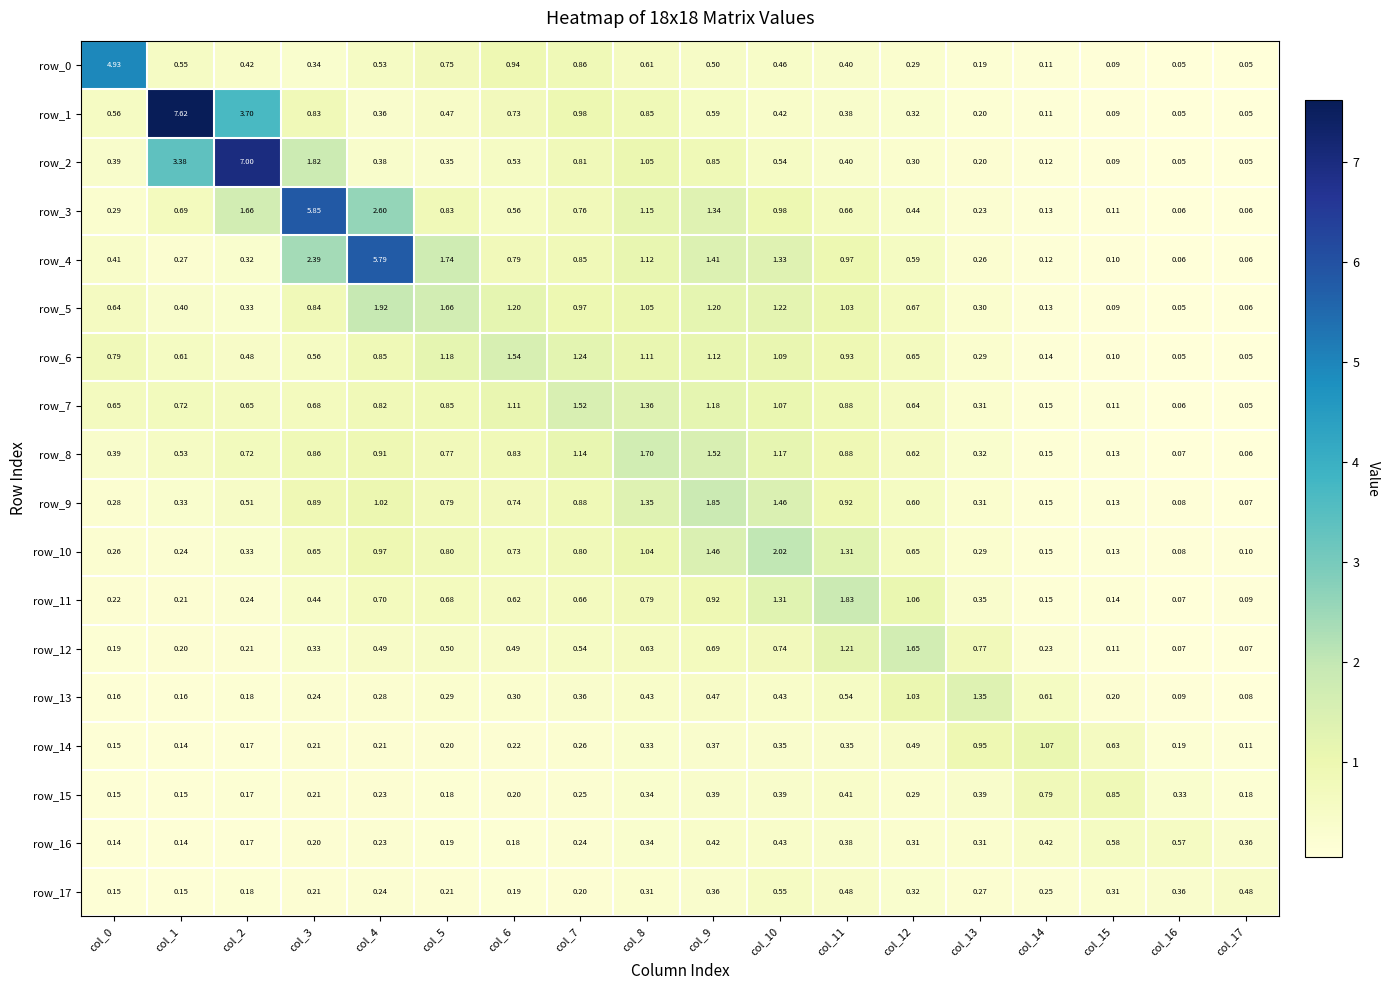

Is the value of row_8 at col_2 greater than the value of row_2 at col_15?

Yes